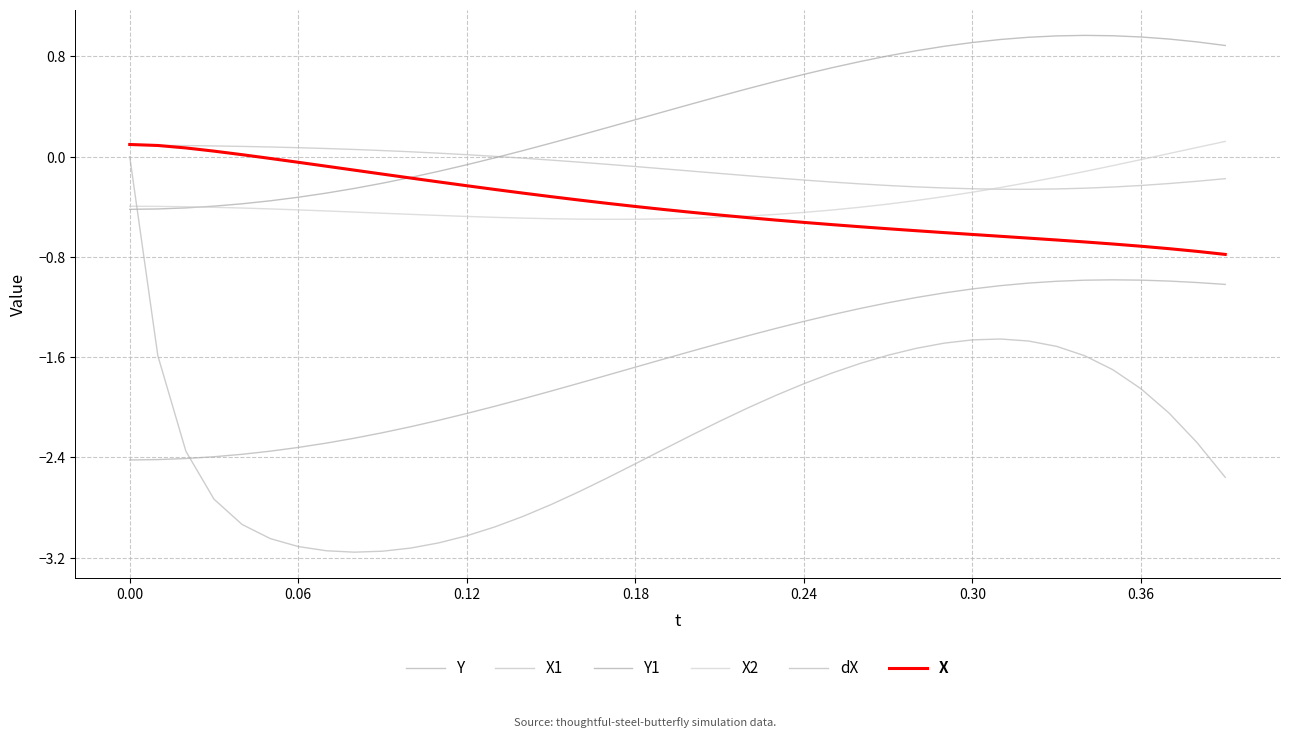

What is the difference between the second highest and minimum values in the X1 series?

0.4